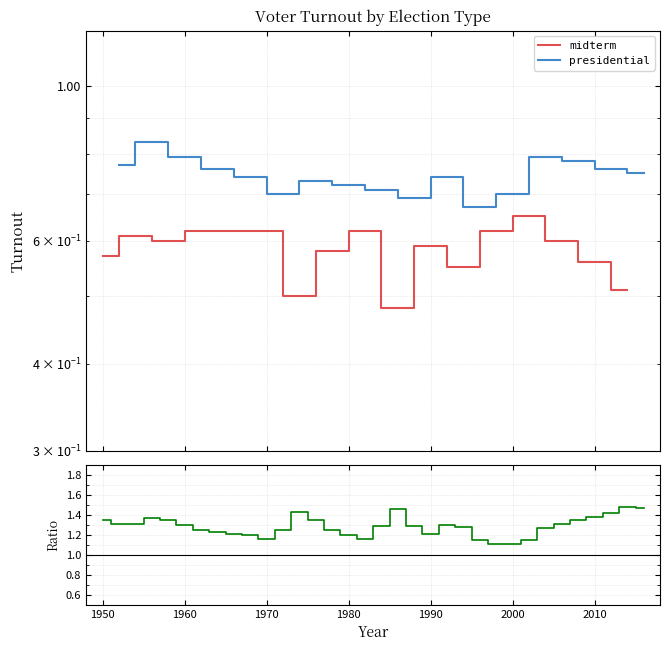

What is the value of the presidential point at the 12th from the left?

0.7